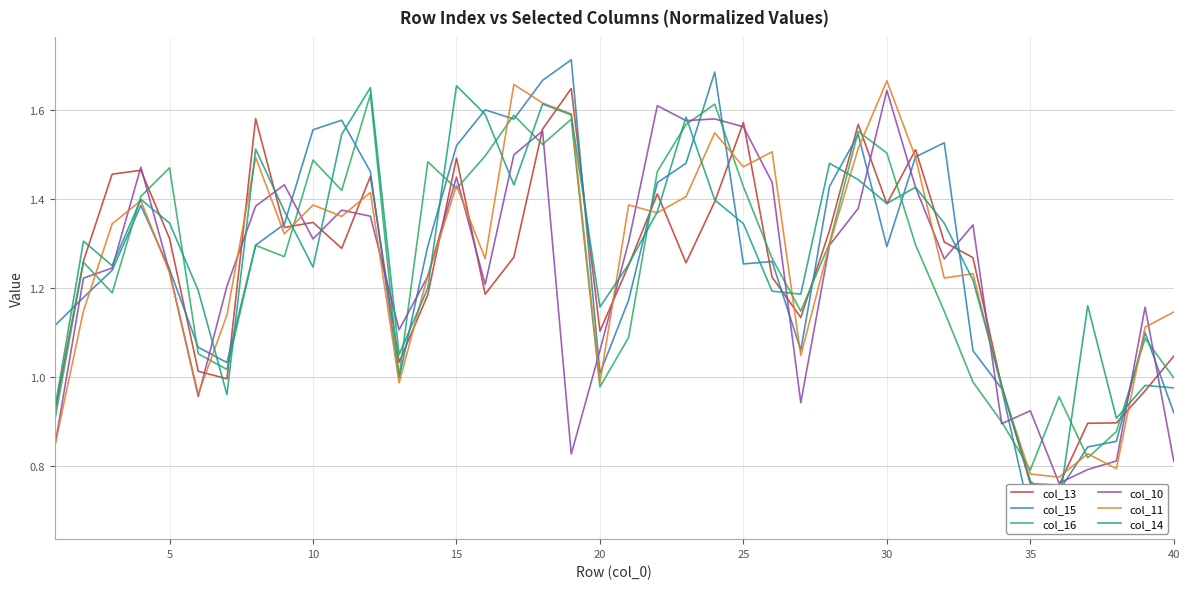

The col_10 series shows 0.8 at 40. True or false?

True